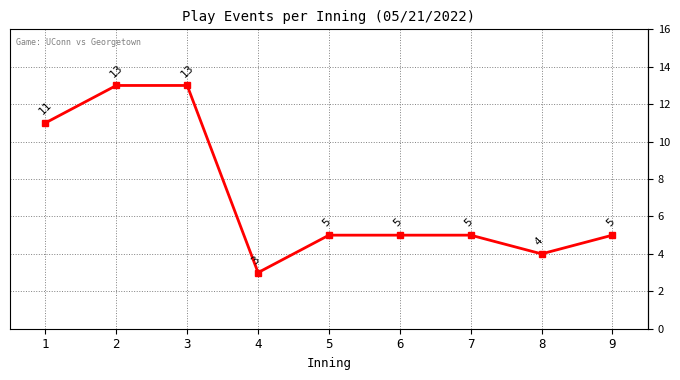

What is the smallest value displayed?

3